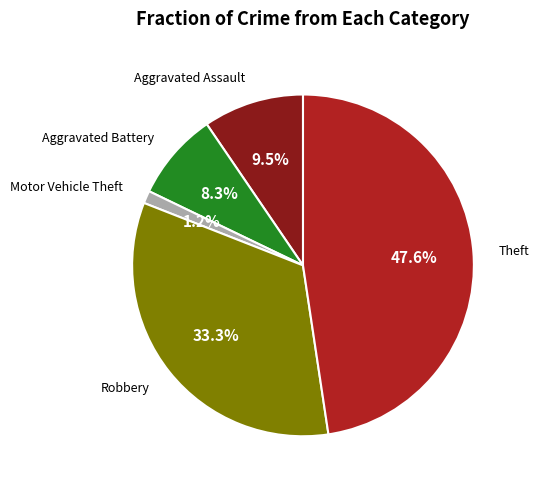

Is there a majority slice in this chart?

No